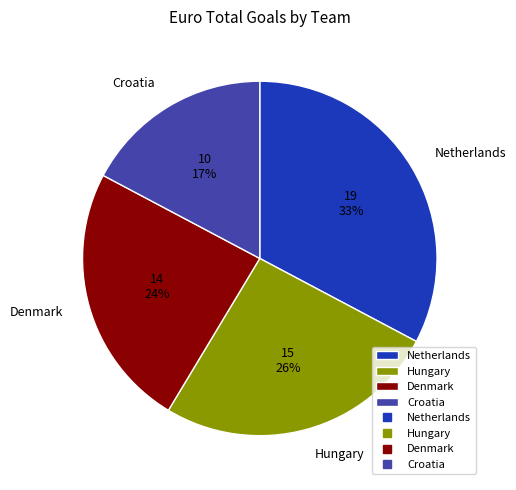

To the nearest percent, what portion does Netherlands represent?

33%